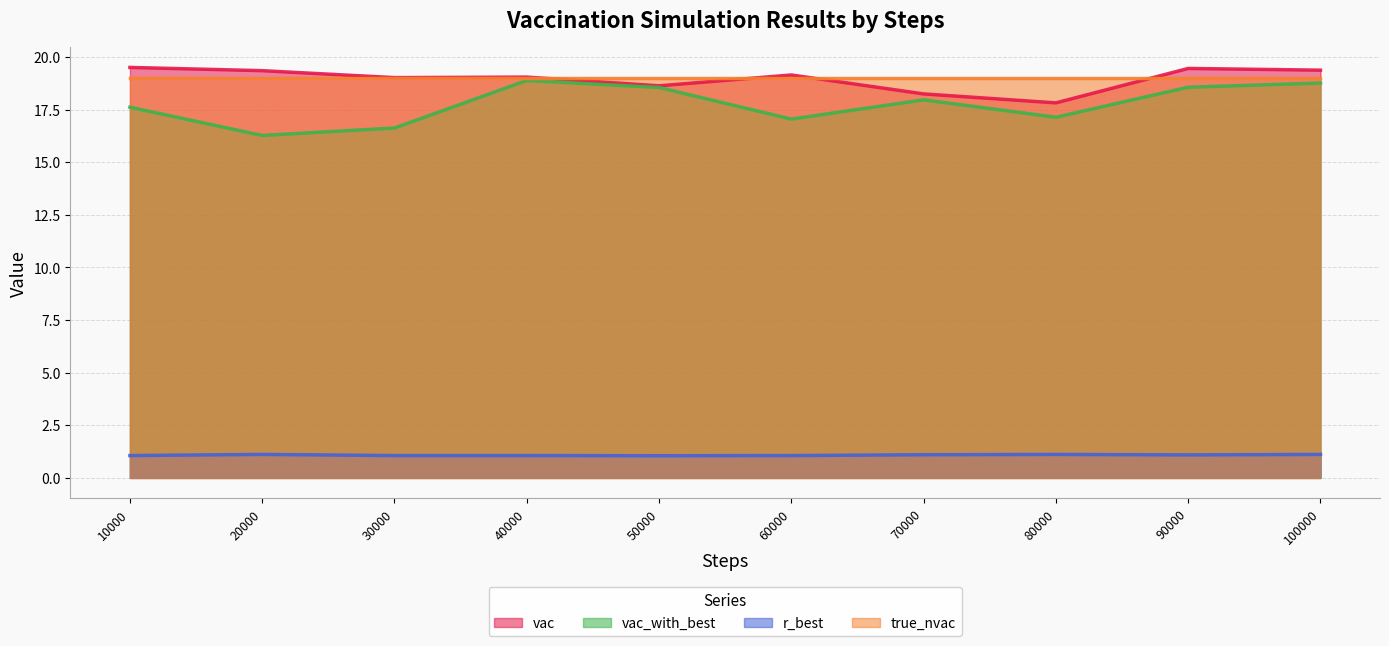

The vac_with_best series shows 5.9 at 80000. True or false?

False